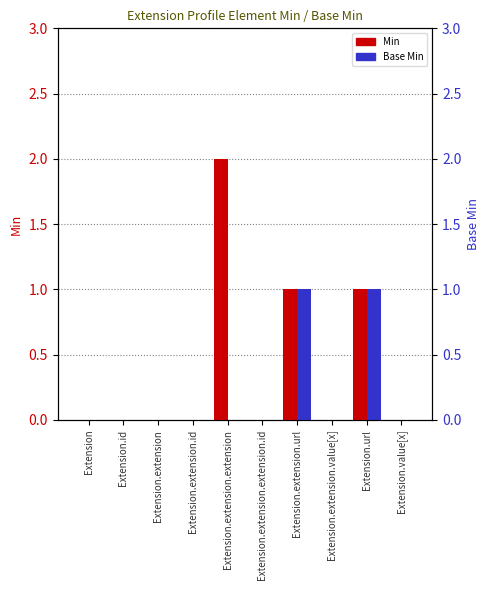

Are the bars grouped side by side (vs. stacked)?

Yes